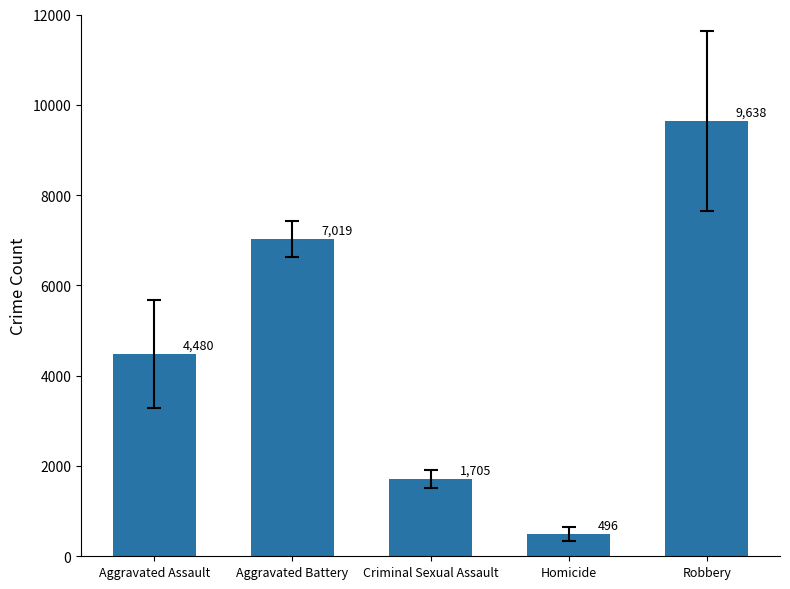

Reading left to right, list all the values displayed in this chart.

Aggravated Assault=4480	Aggravated Battery=7019	Criminal Sexual Assault=1705	Homicide=496	Robbery=9638